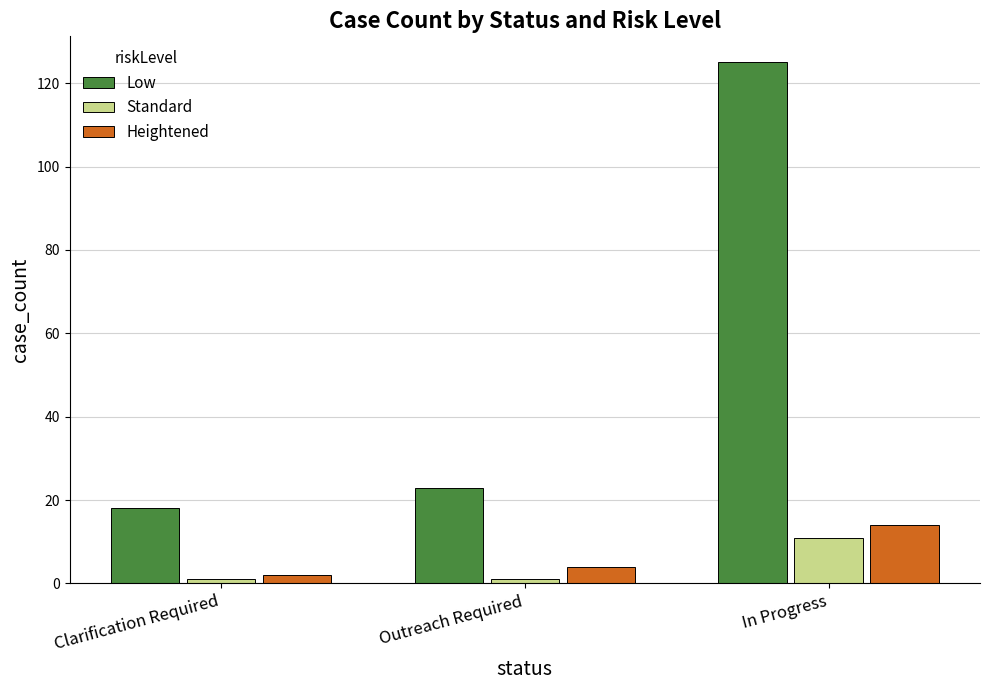

What is the sum of all Low values?

166